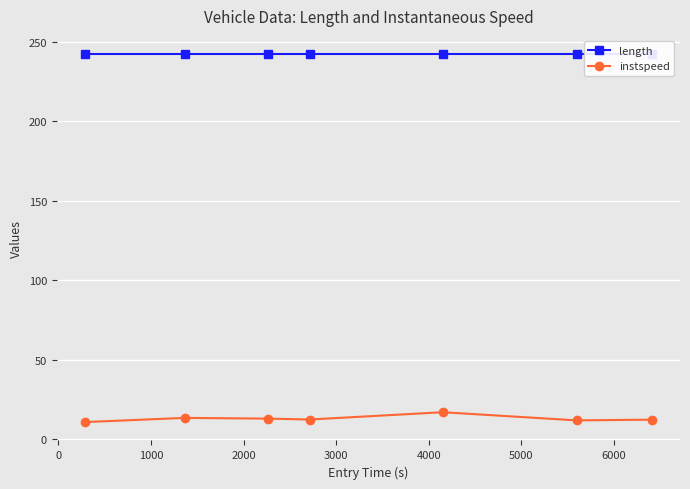

True or false: instspeed has more than 2 interior local peaks.

False